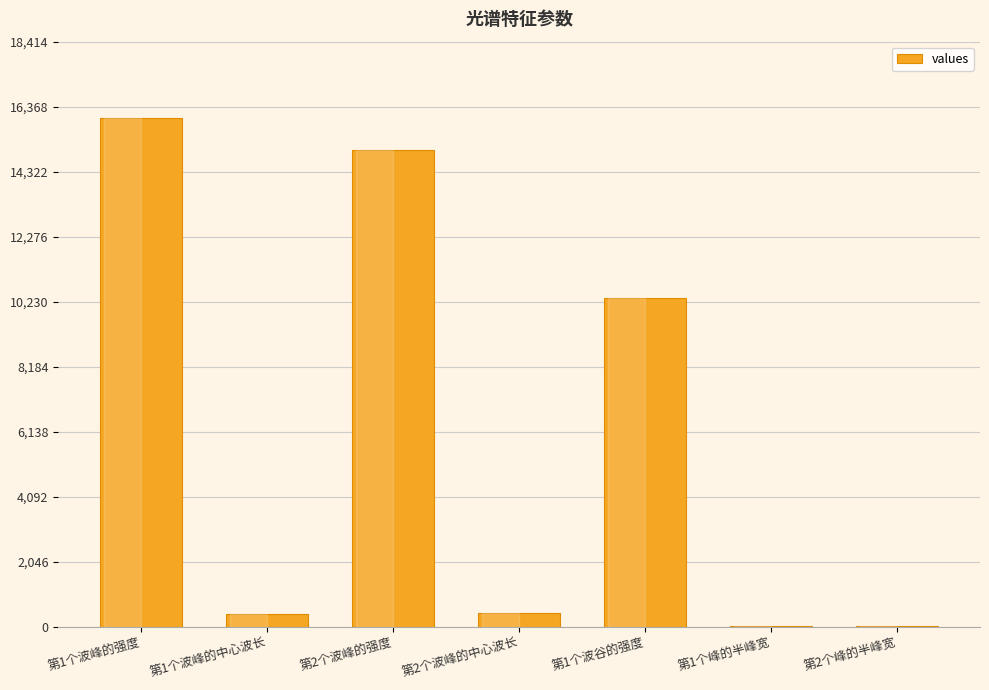

Is it true that the value at 第1个波峰的中心波长 is 401.2?

True